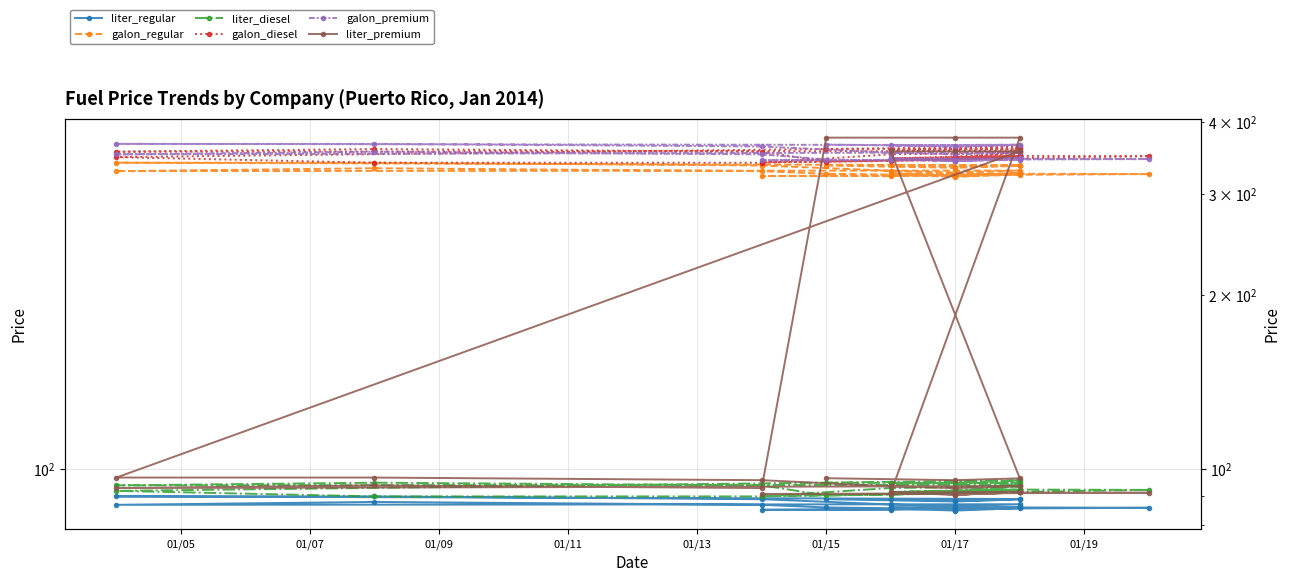

How many categories are shown in the chart?

30